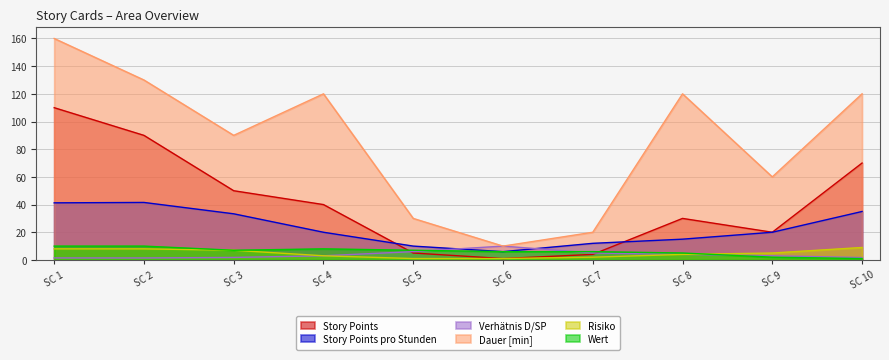

Is the value of Story Points pro Stunden at SC 7 greater than the value of Story Points at SC 4?

No